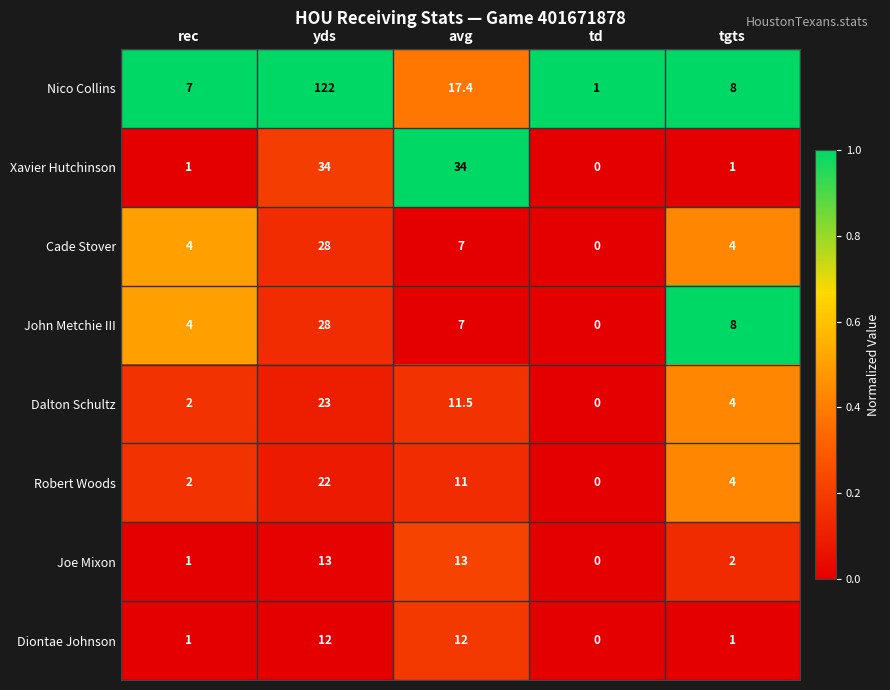

The value of Dalton Schultz at rec is 2.0. True or false?

True